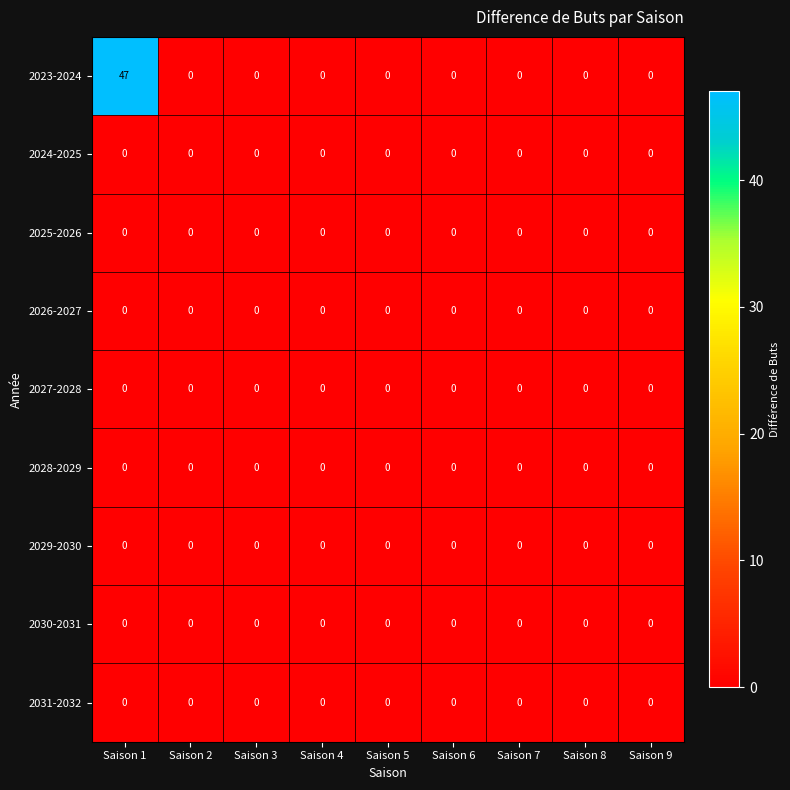

Which series has the widest spread of values?

2023-2024